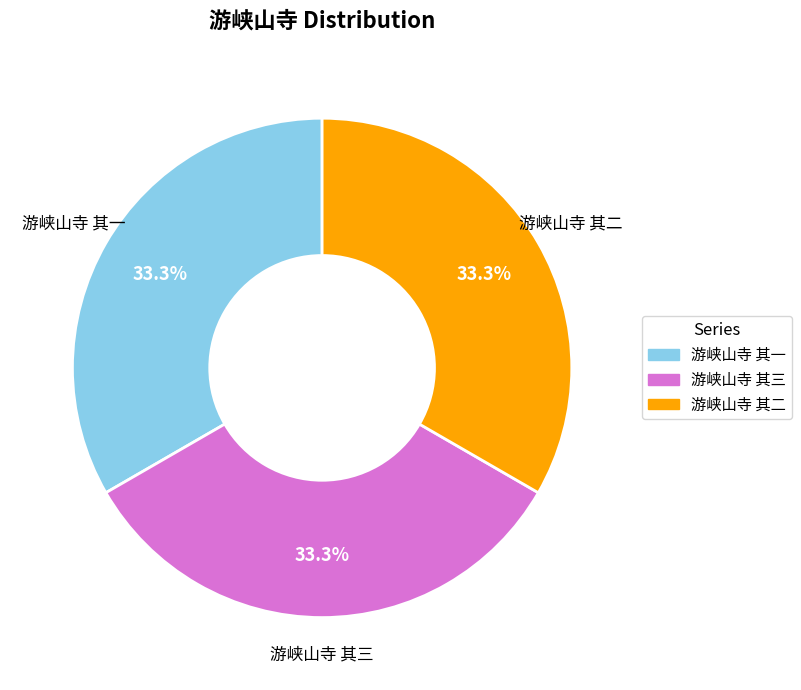

How many slices are in this pie chart?

3